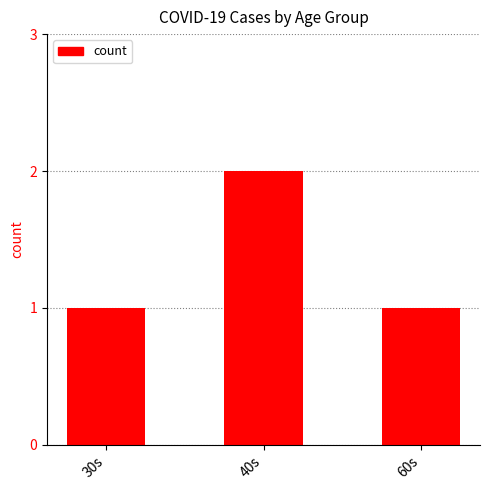

Between 30s and 40s, which is larger?

40s